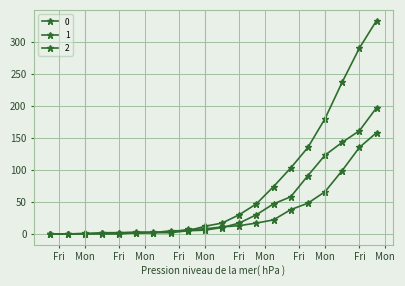

Is this an area chart (filled region under the line)?

No